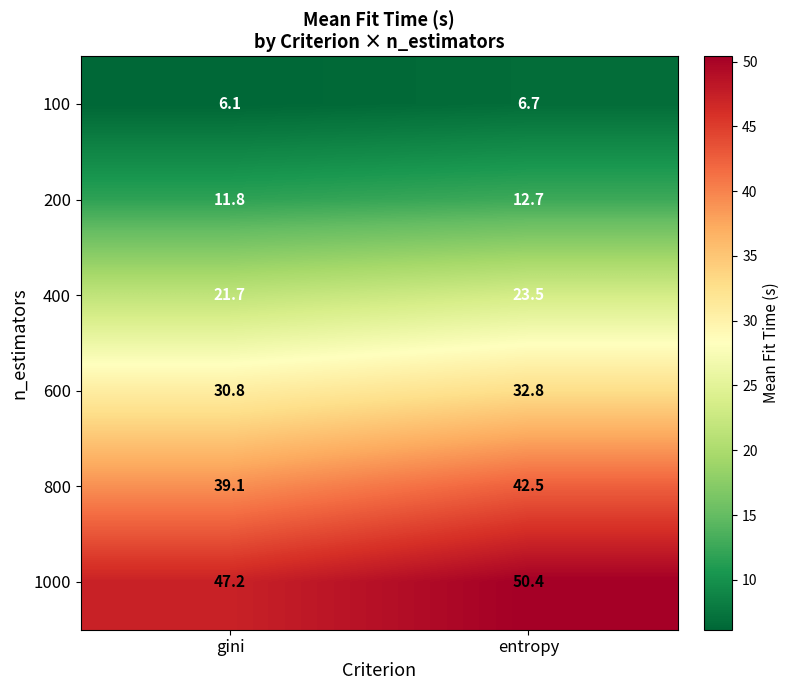

How many distinct data groups are displayed?

6